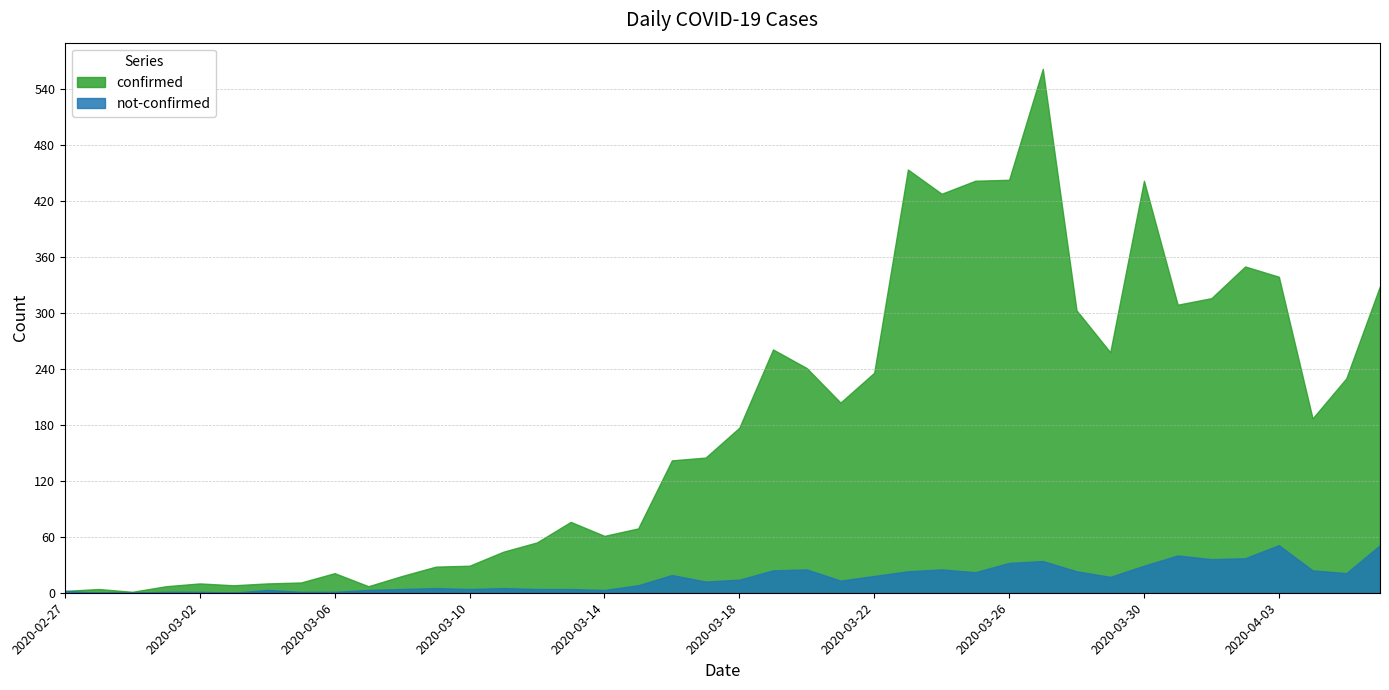

Between 2020-03-07 and 2020-03-31, which is larger?

2020-03-31